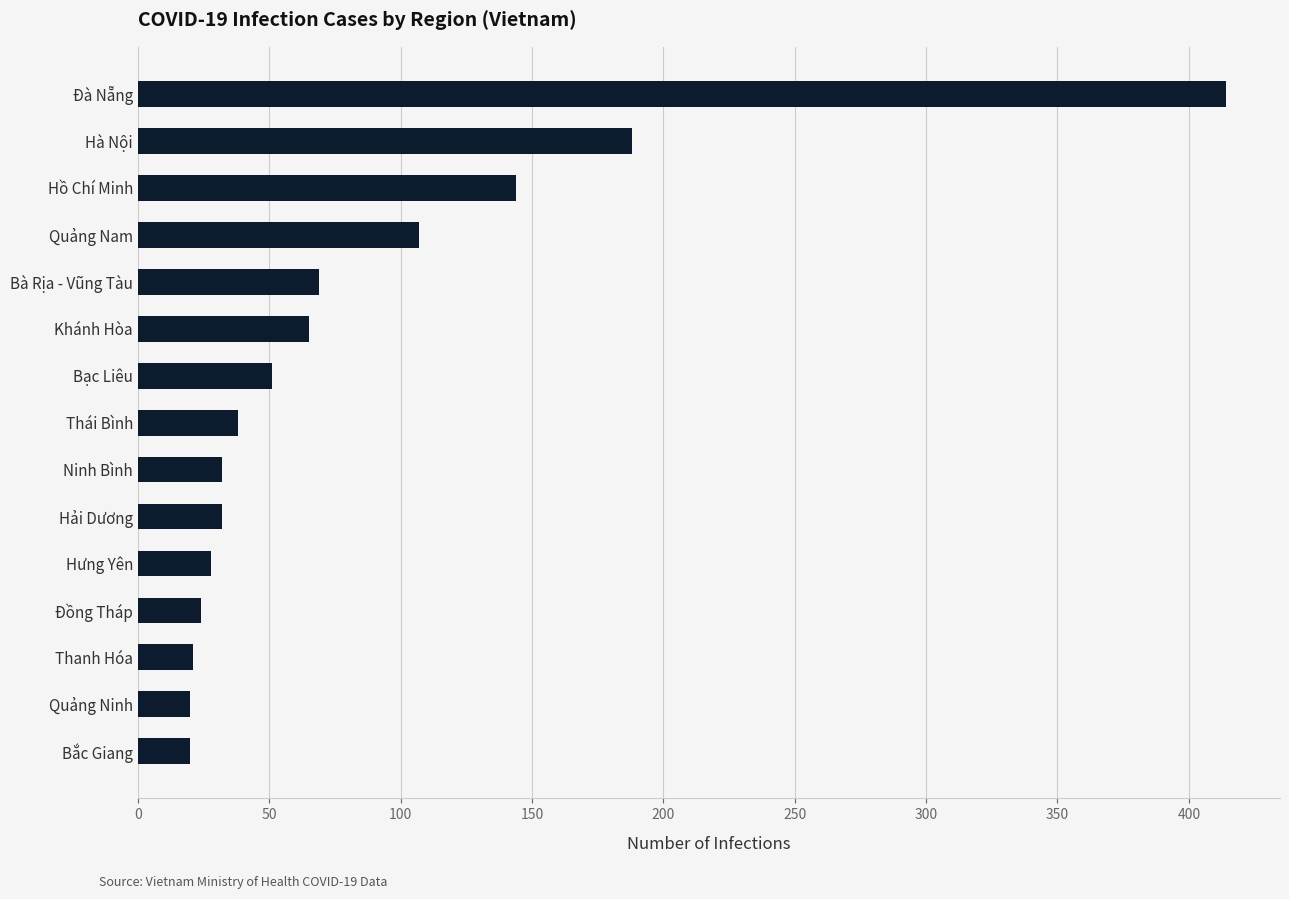

What is the smallest value displayed?

20